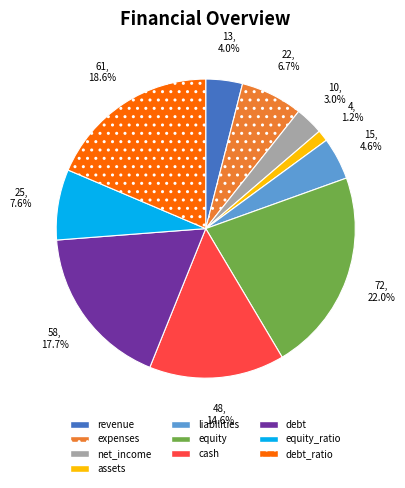

True or false: equity accounts for 35% of the total.

False